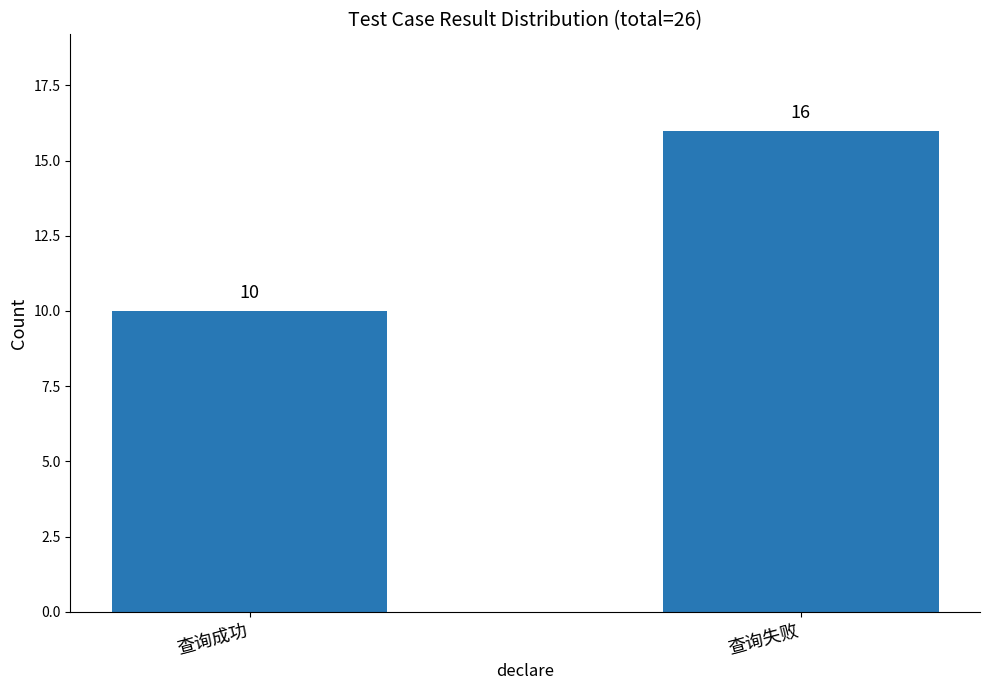

Count the values in the range 10 to 16.

2